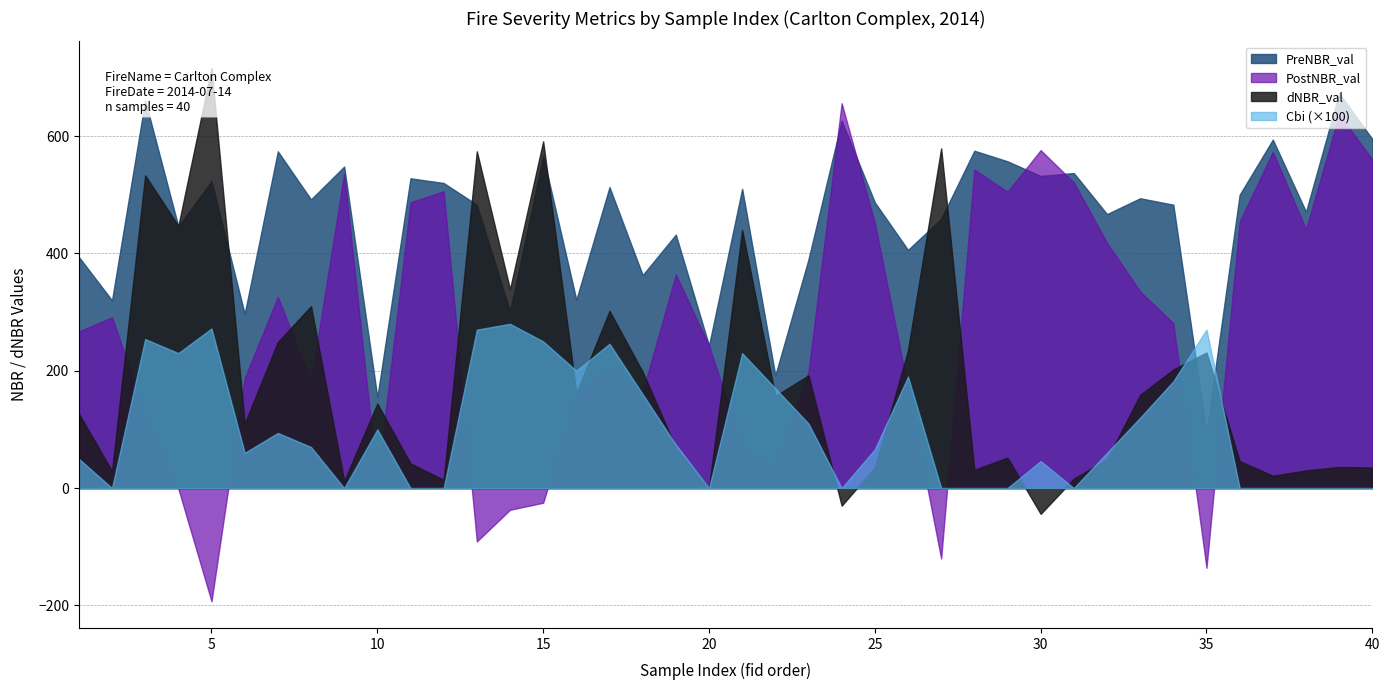

How many lines are shown in the chart?

4